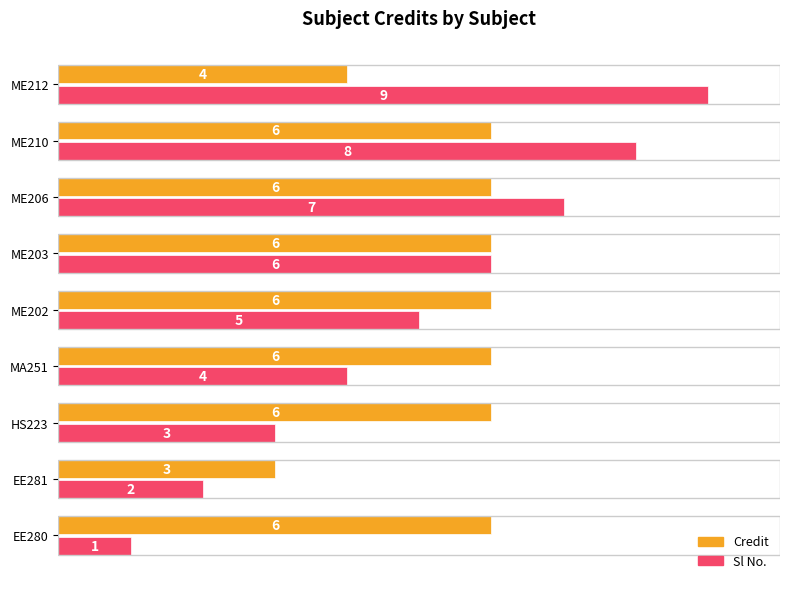

What value does the Sl No. series have at ME212?

9